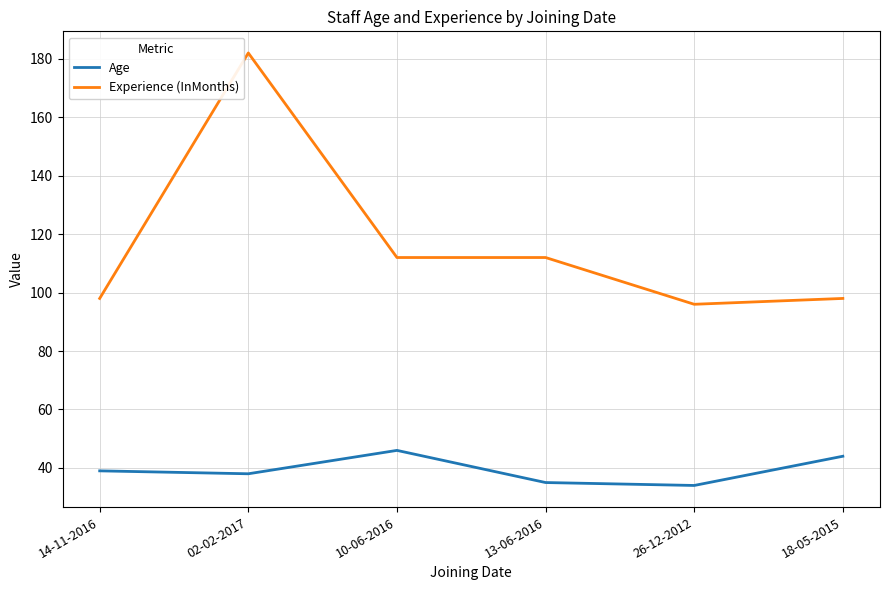

Reading left to right, extract all data points from this chart.

Age: 39	38	46	35	34	44
Experience (InMonths): 98	182	112	112	96	98